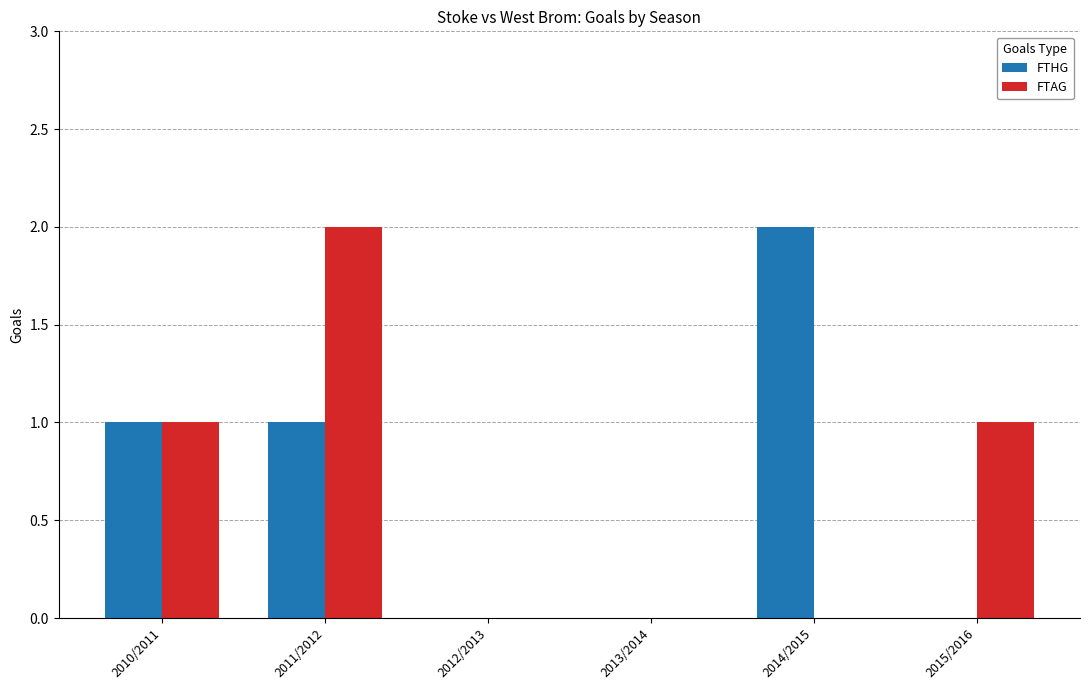

What is the highest value of the FTHG series?

2